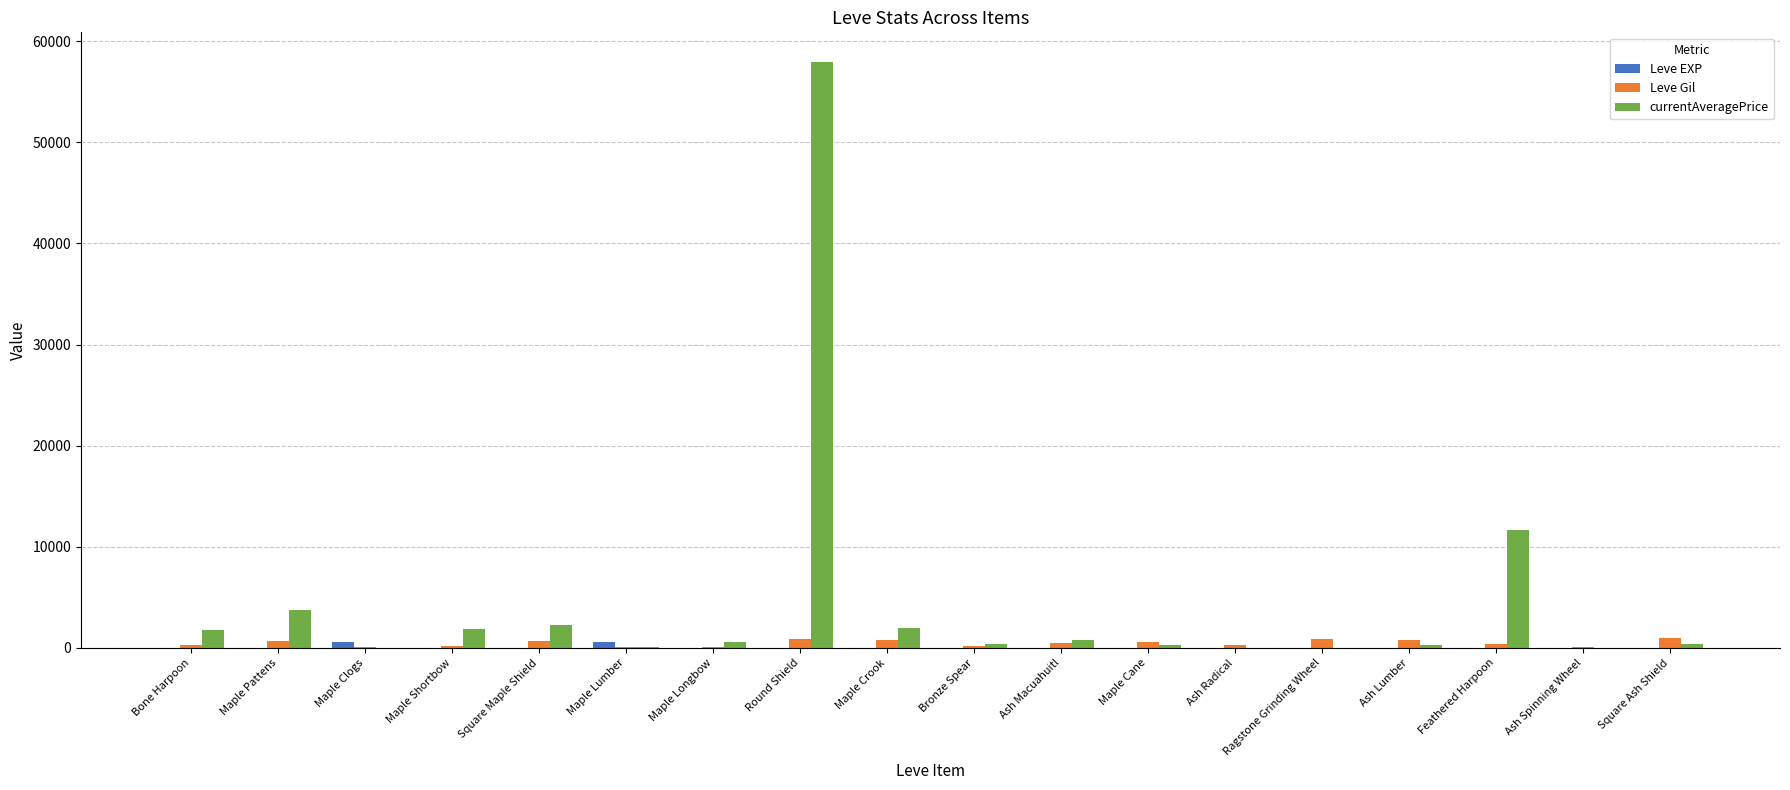

Is it true that Leve Gil equals 880 at Ragstone Grinding Wheel?

True